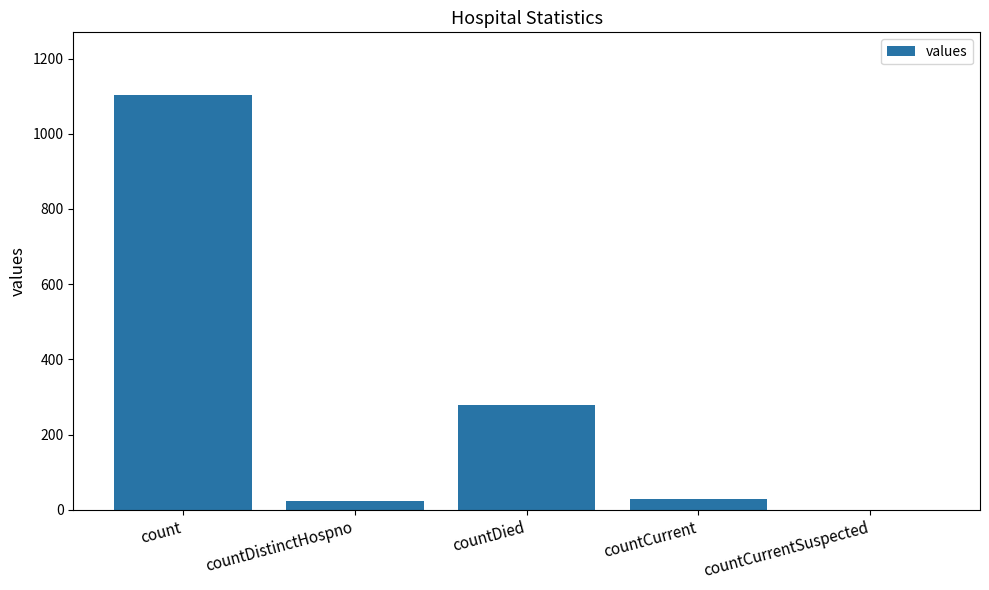

Does the chart contain stacked bars?

No